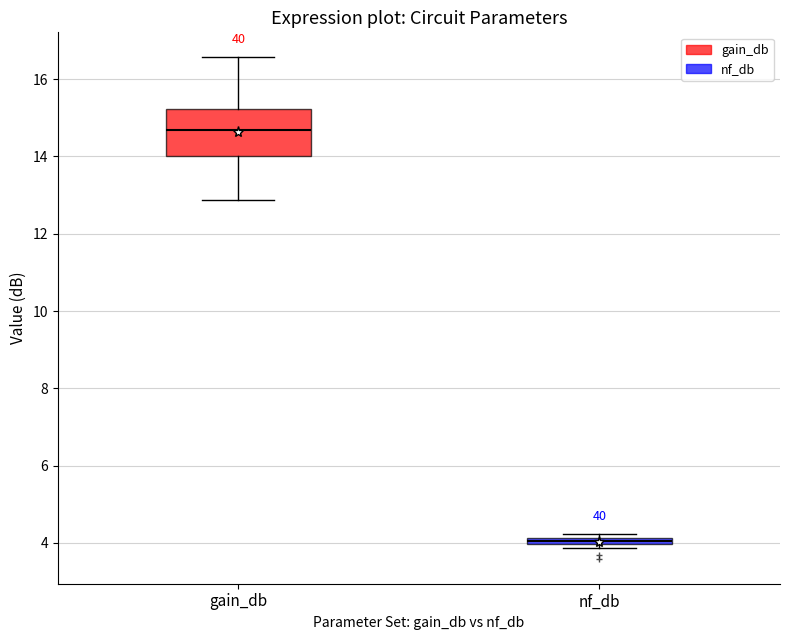

Which box's median line is the highest?

gain_db